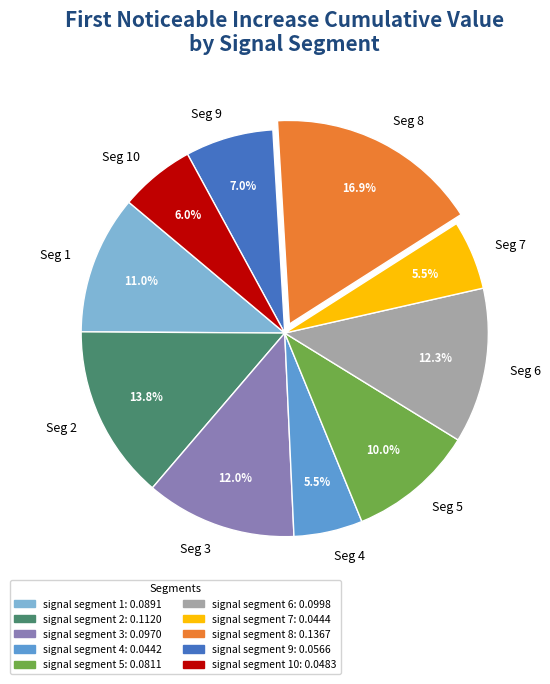

Combined, what portion of the pie is Seg 9 and Seg 2?

20.8%